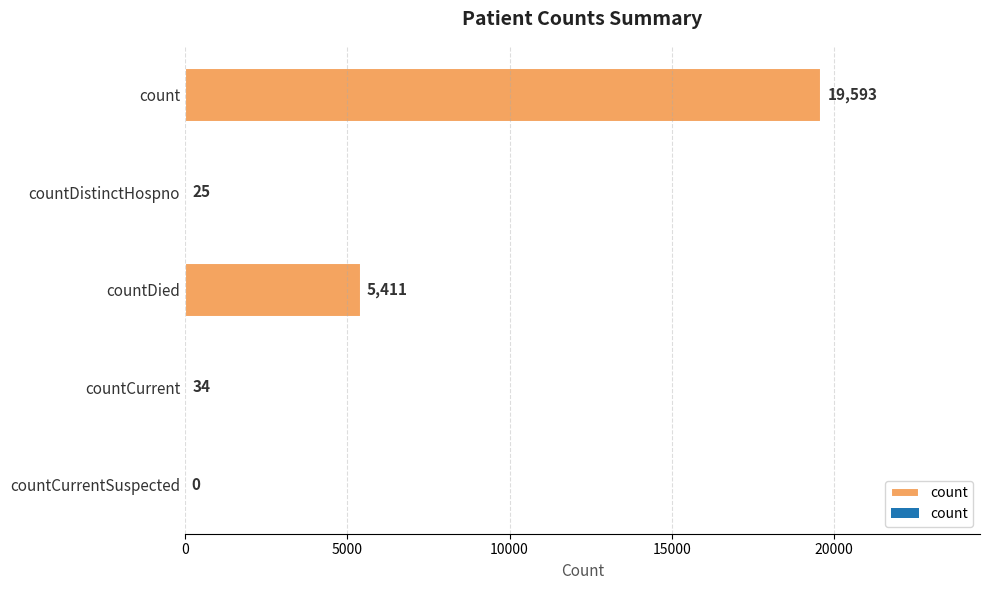

Which has a higher value, count or countDied?

count